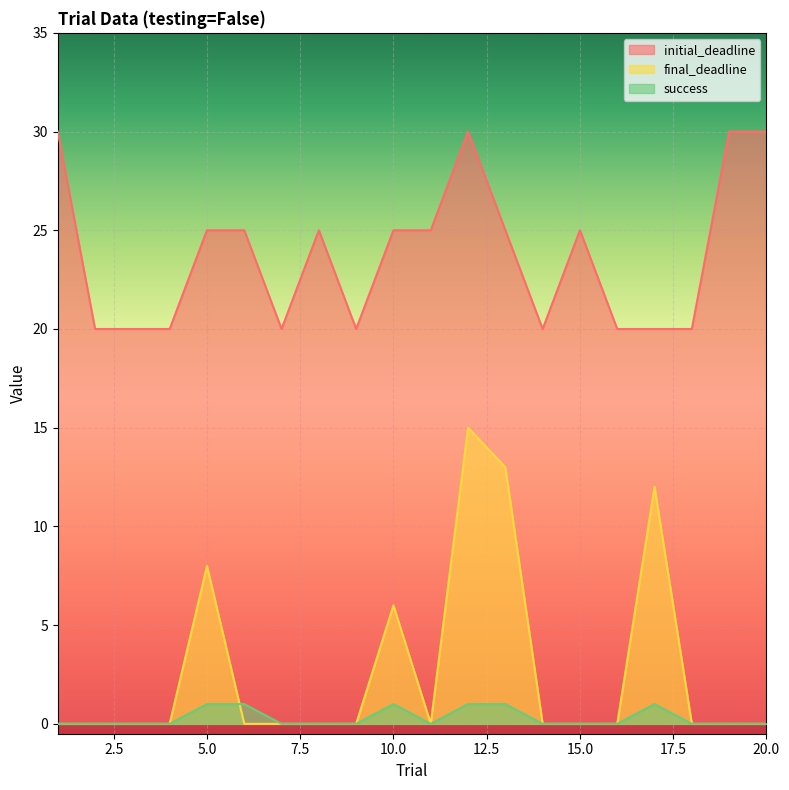

Is it true that success equals 0 at 14?

True